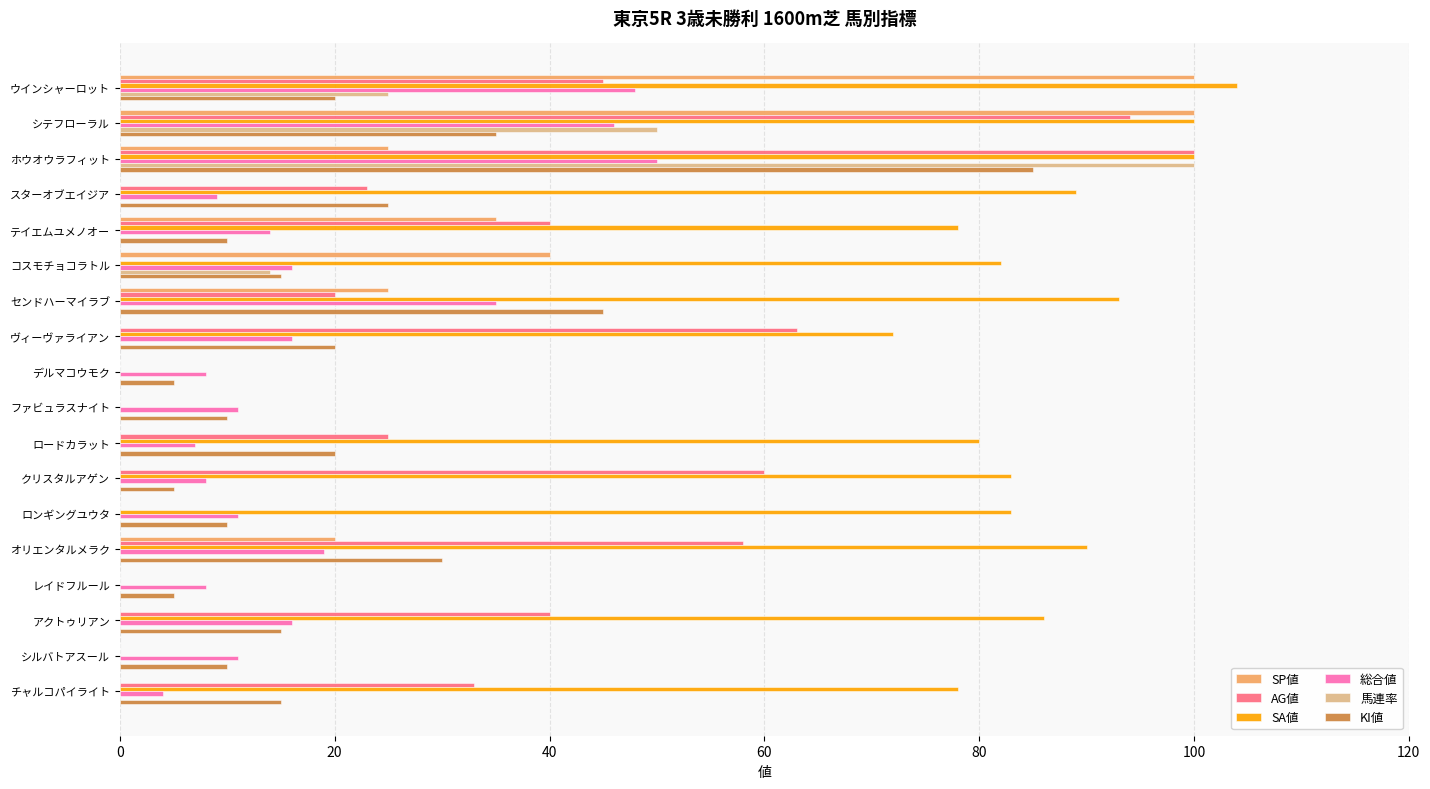

What is the total value across all series at オリエンタルメラク?

217